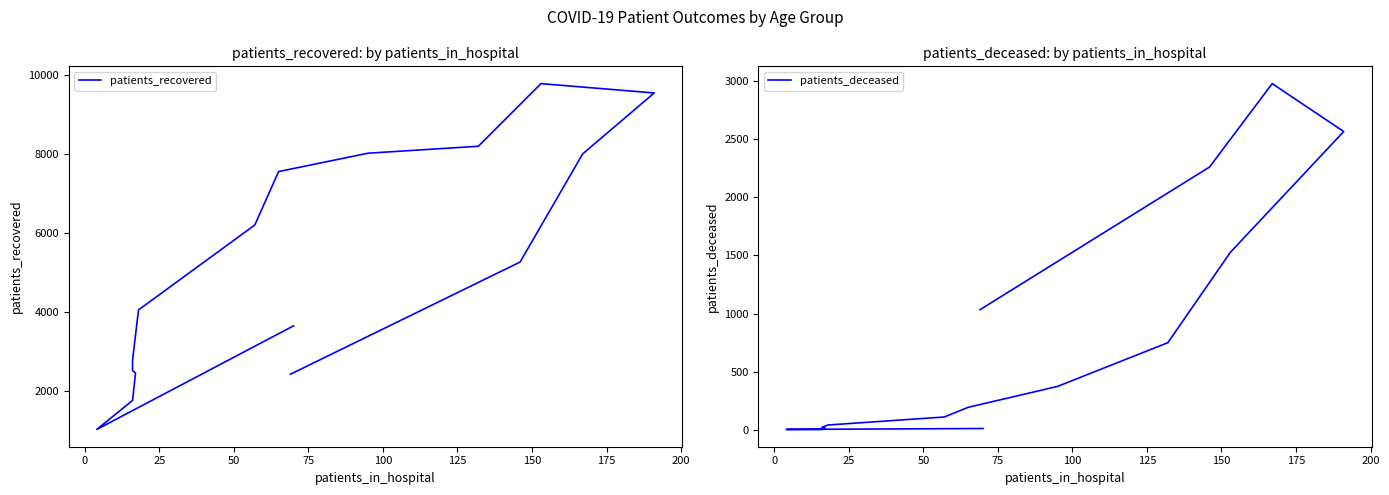

What is the difference between the maximum and second lowest values in the patients_recovered series?

8009